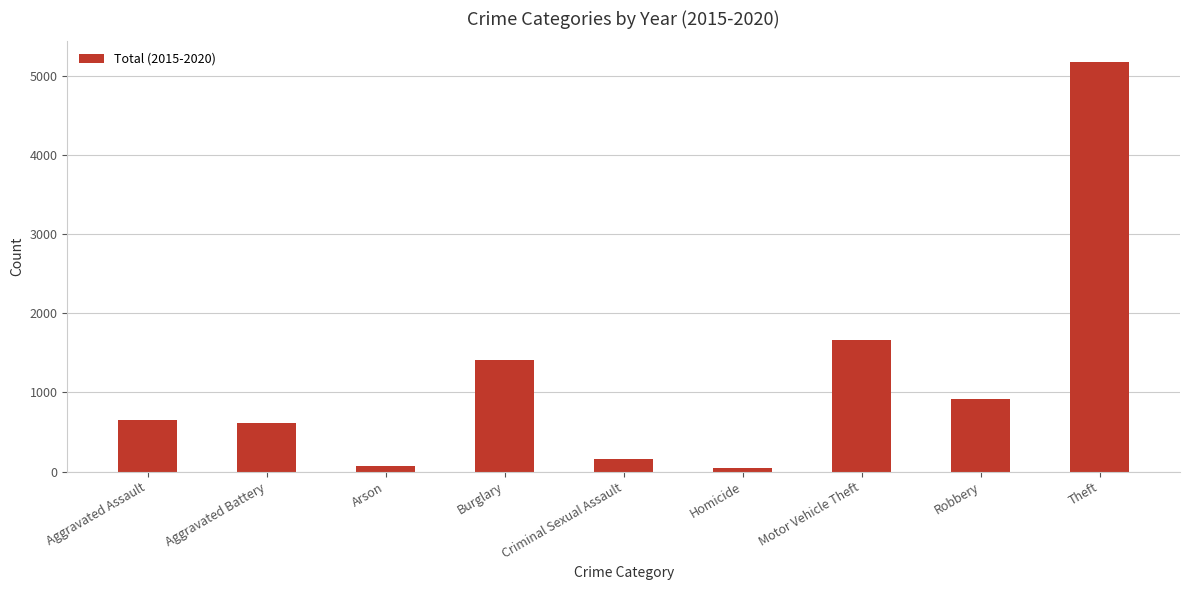

What is the change in value from Aggravated Battery to Homicide?

-578